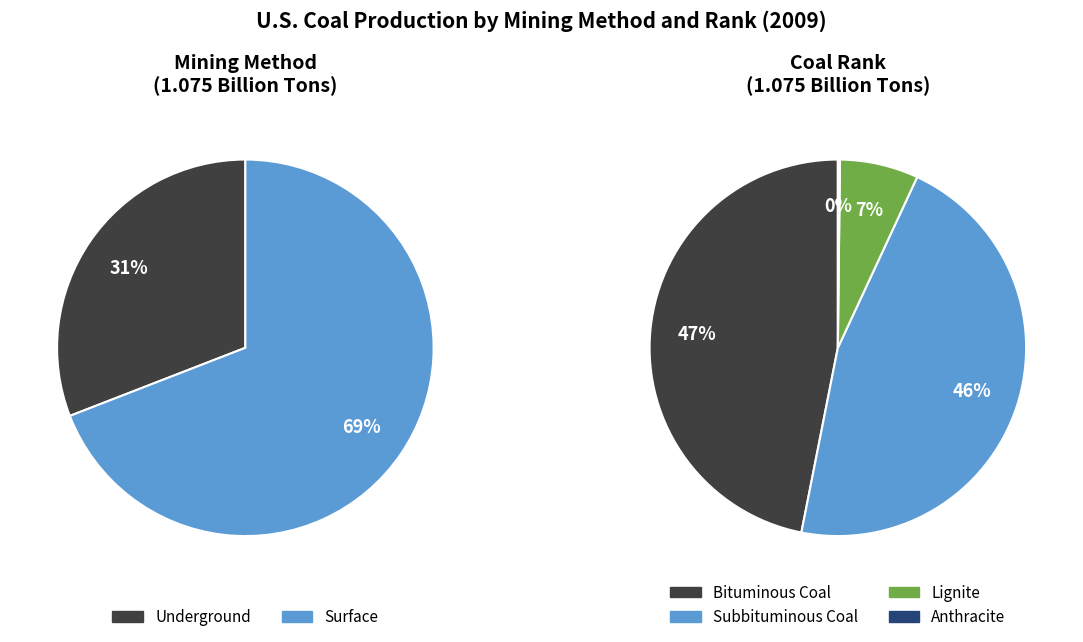

Rank the categories by value from lowest to highest.

Anthracite, Lignite, Underground, Subbituminous Coal, Bituminous Coal, Surface